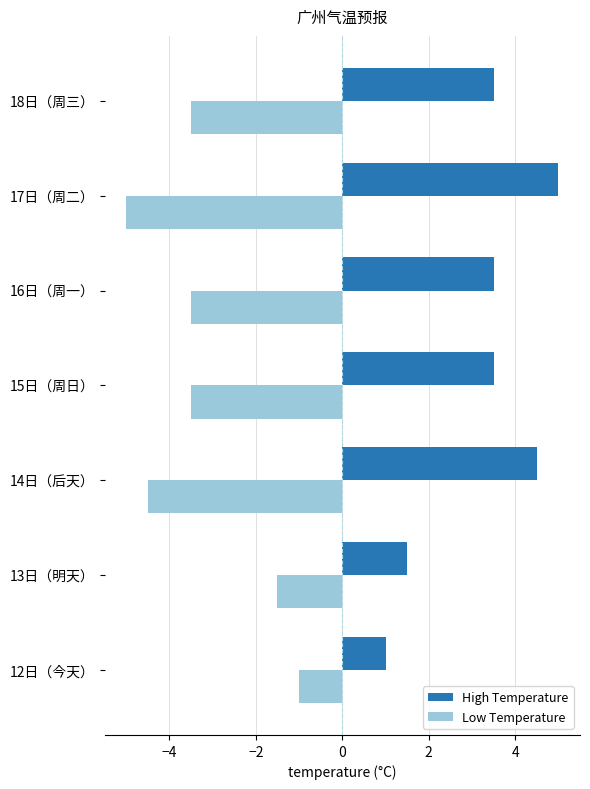

What is the sum of all High Temperature values?

22.5